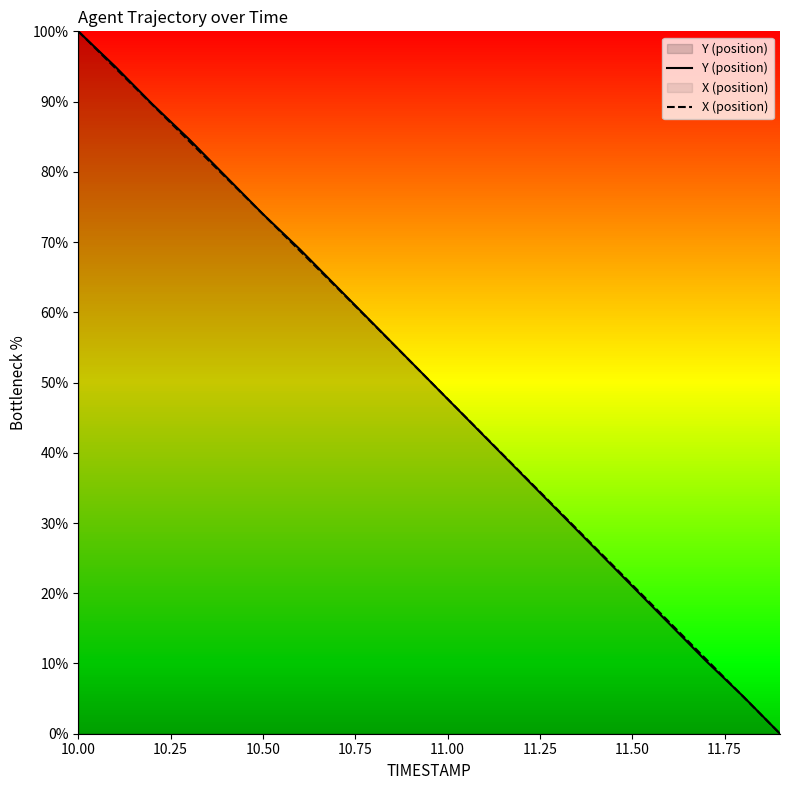

At which category is the sum across all series the highest?

10.00